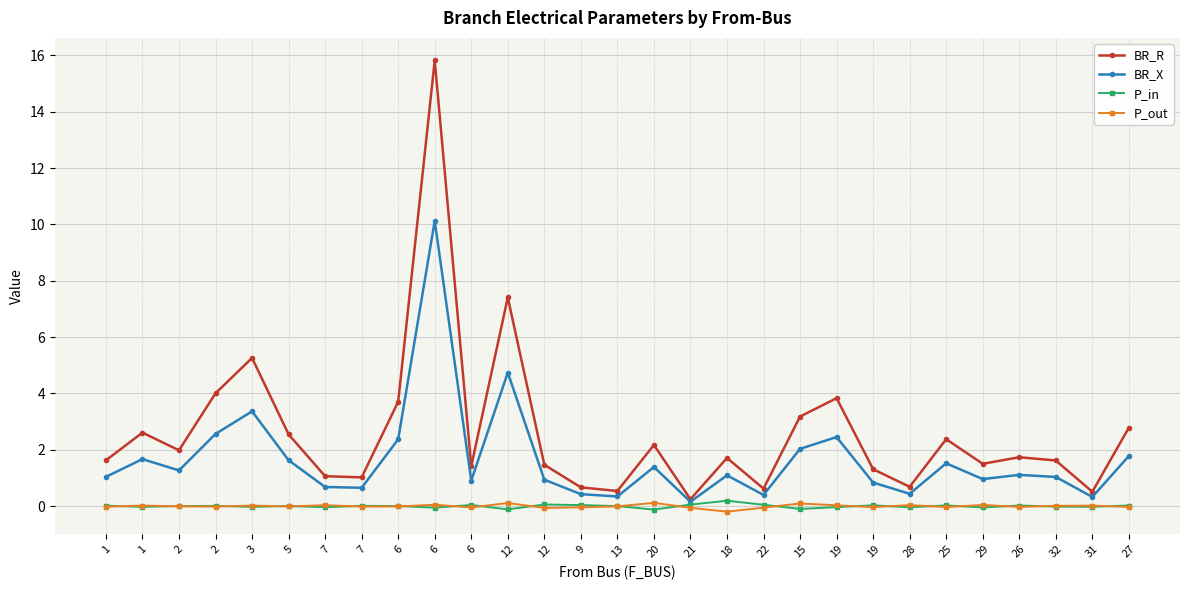

How many series are shown in this chart?

4